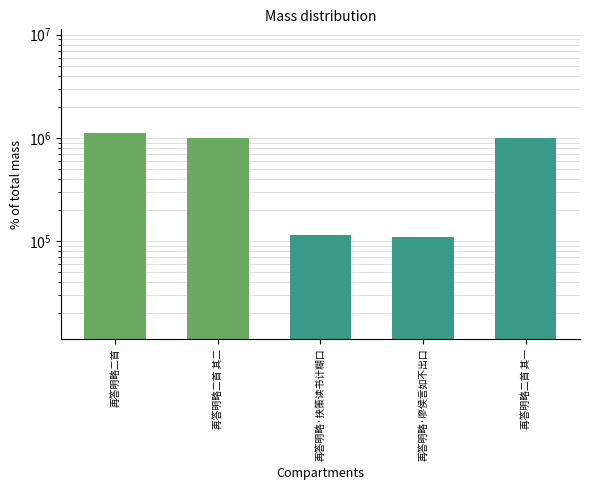

Where does the data first go above 996524?

再答明略二首